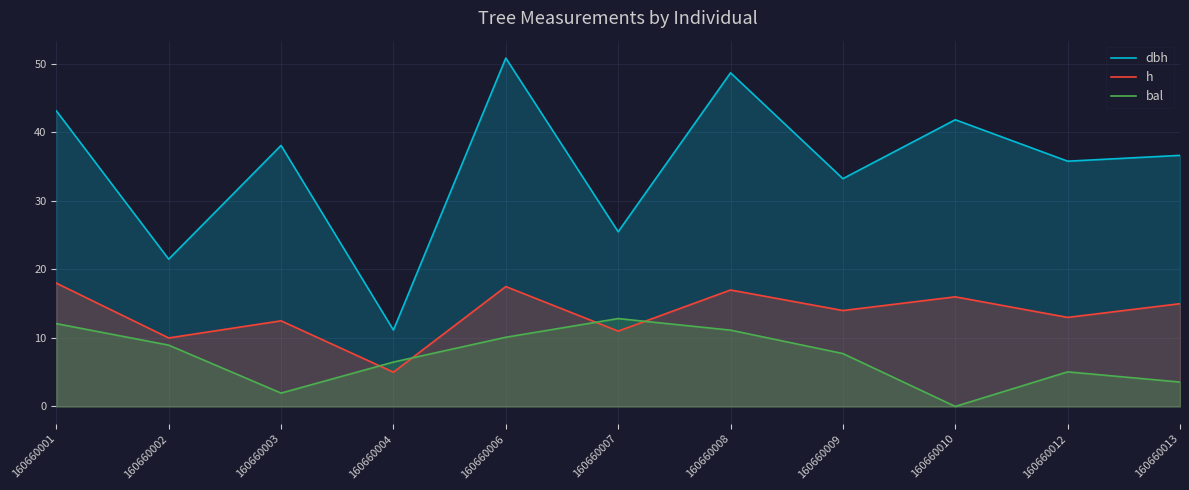

What is the total value across all series at 160660003?

52.6